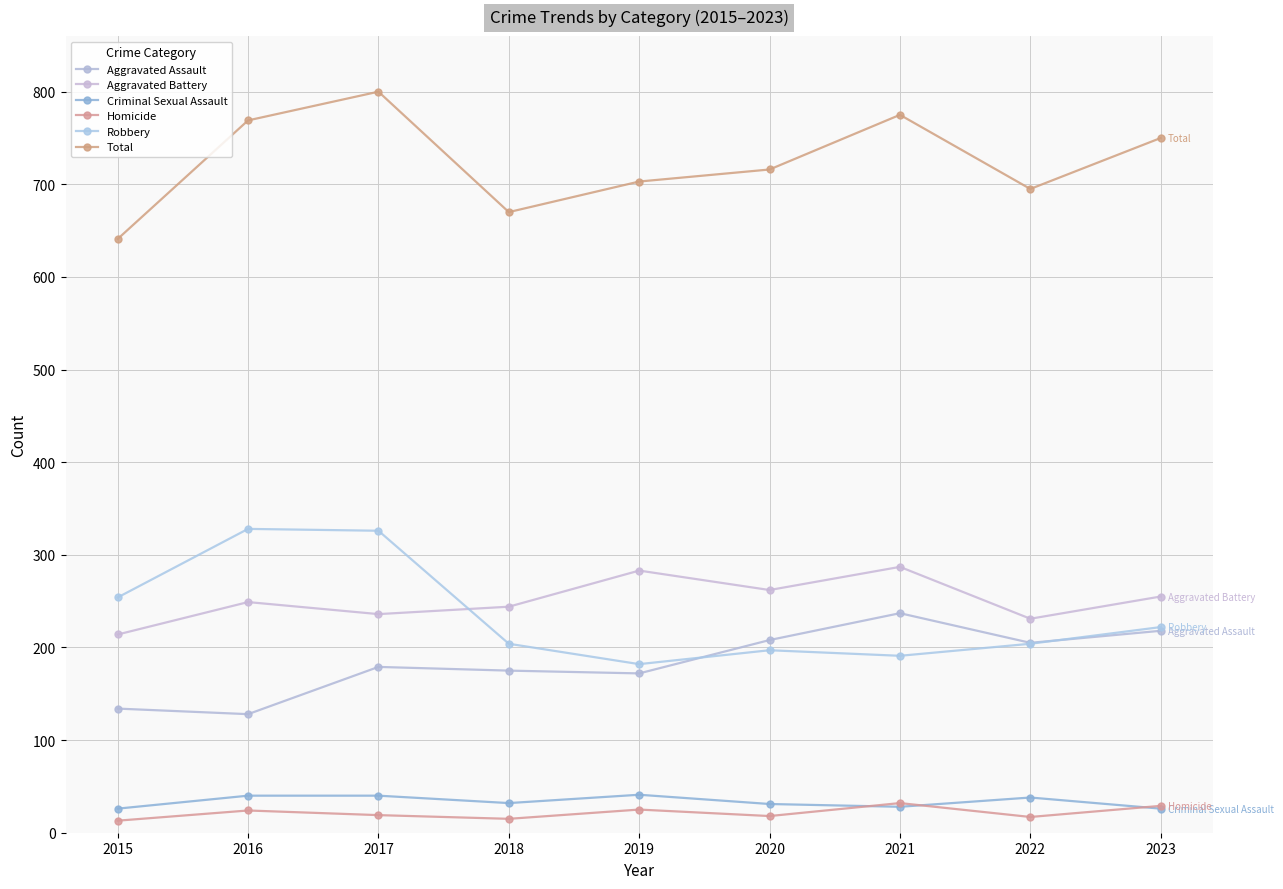

What is the total value across all series at 2015?

1282